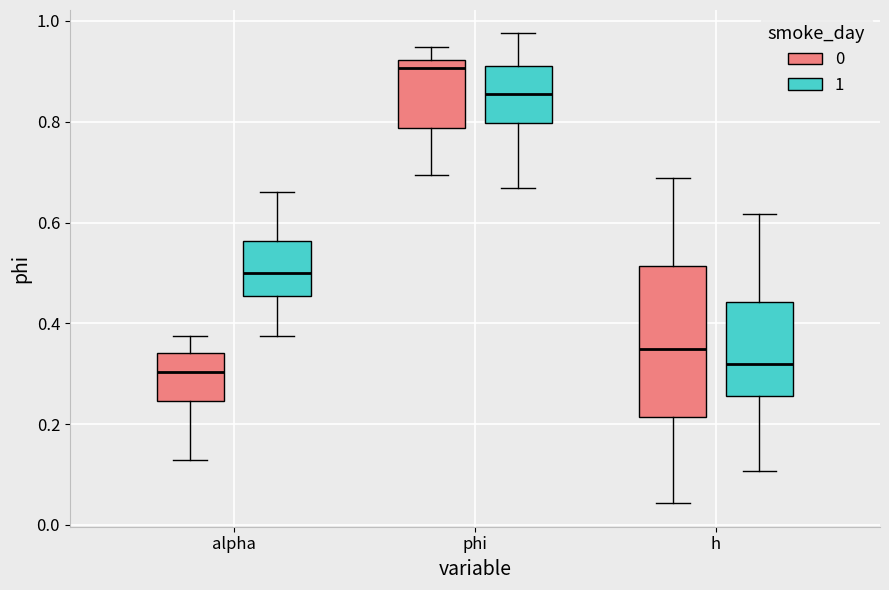

Reading left to right, read every box against the y-axis: the position of its median line, the range the box covers, and the ends of its whiskers. The values are not printed on the chart, so give them approximately, as read against the axis.

alpha (0): median 0.30, box 0.24 to 0.34, whiskers 0.12 to 0.38
alpha (1): median 0.50, box 0.46 to 0.56, whiskers 0.38 to 0.66
phi (0): median 0.90, box 0.78 to 0.92, whiskers 0.70 to 0.94
phi (1): median 0.86, box 0.80 to 0.92, whiskers 0.66 to 0.98
h (0): median 0.34, box 0.22 to 0.52, whiskers 0.04 to 0.68
h (1): median 0.32, box 0.26 to 0.44, whiskers 0.10 to 0.62